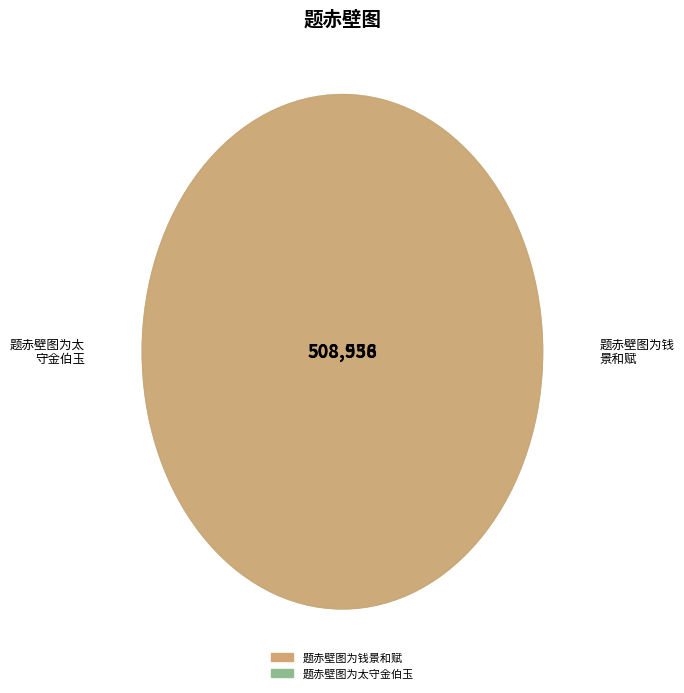

Is it true that 题赤壁图为钱景和赋 is 50% of the pie?

True